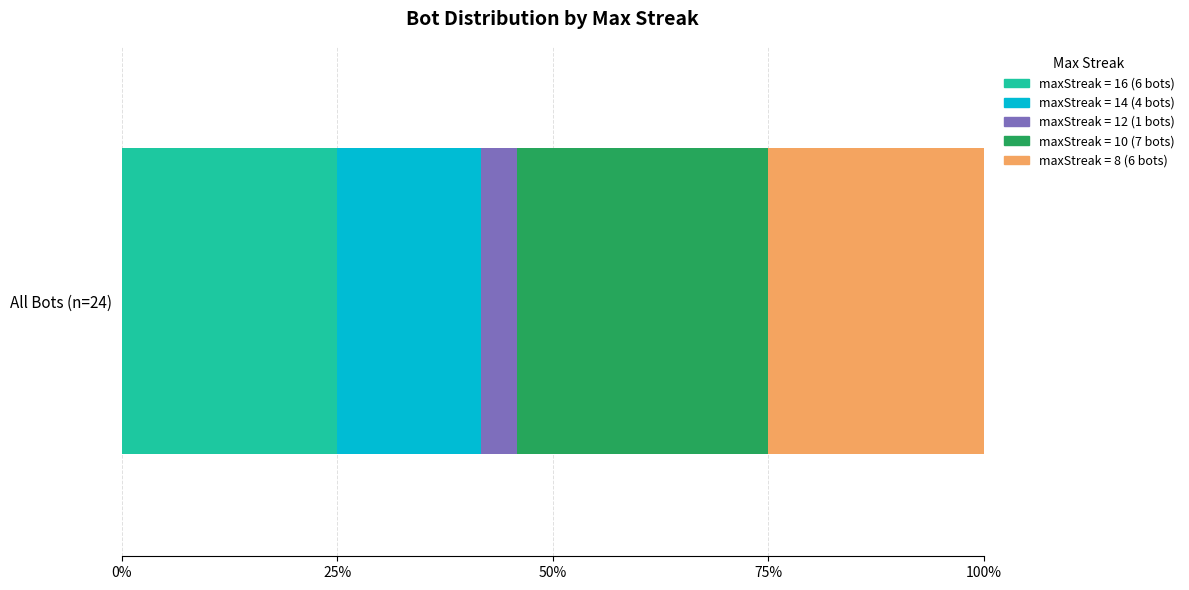

The value of maxStreak 12 at 16 is 0. True or false?

False